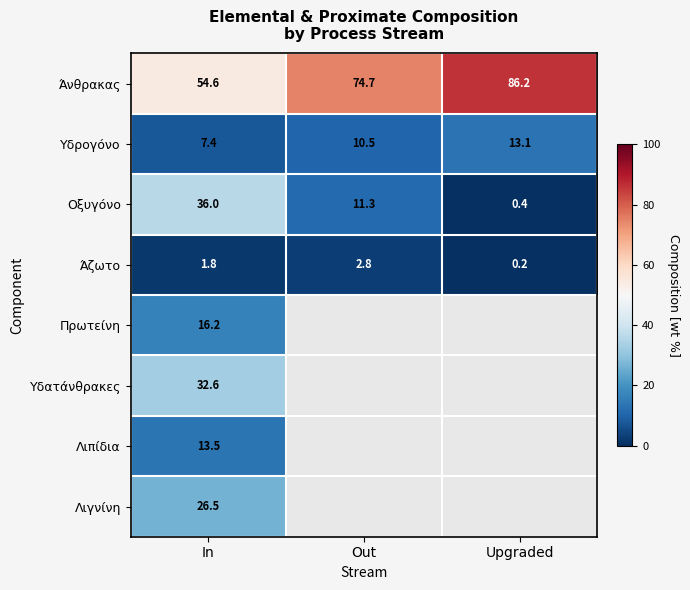

At how many categories does at least one series exceed 42?

3